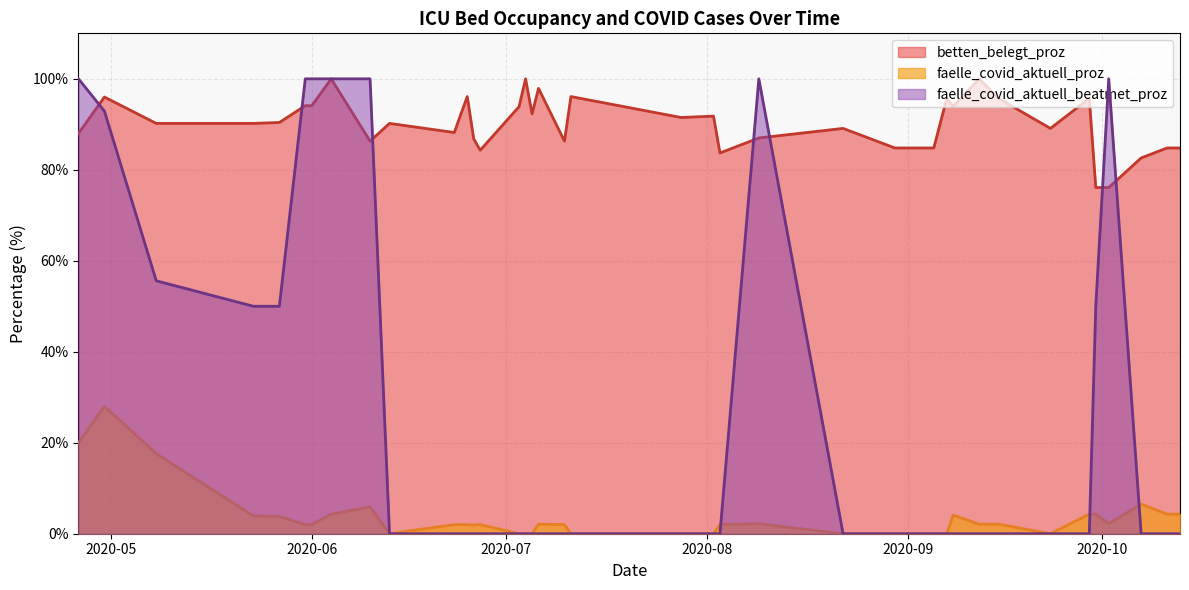

What is the greatest value displayed?

100.0